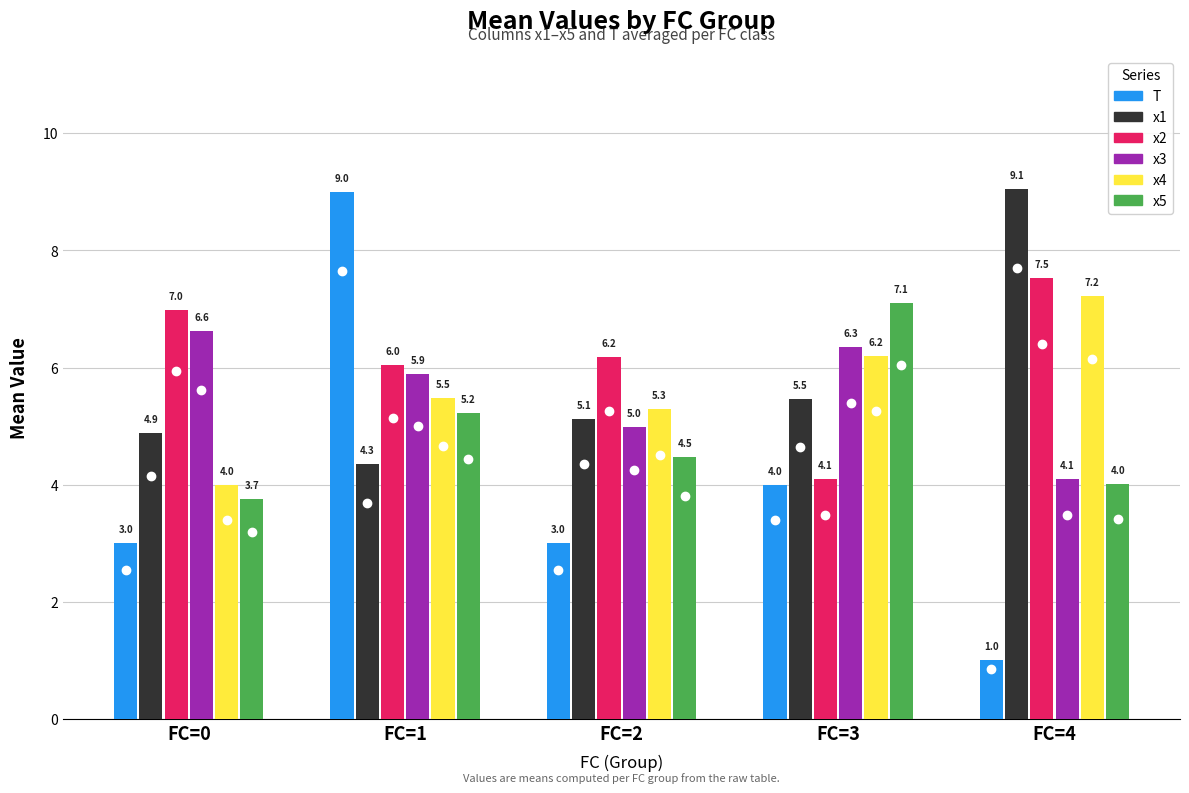

What is the minimum value for x3?

4.1